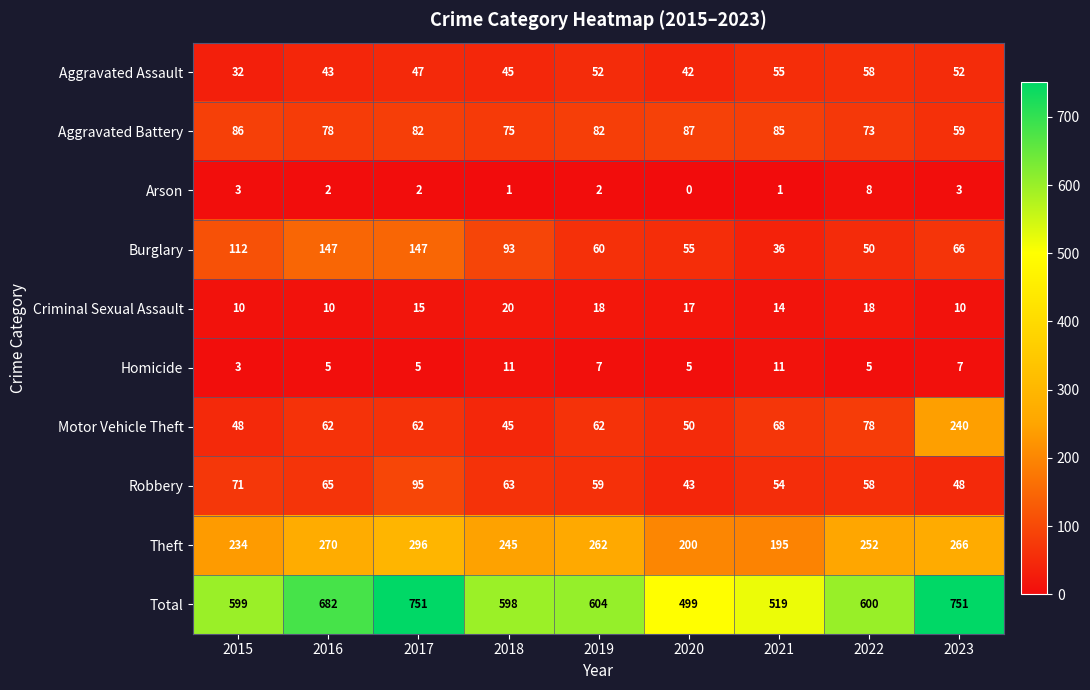

The Robbery series shows 87 at 2019. True or false?

False